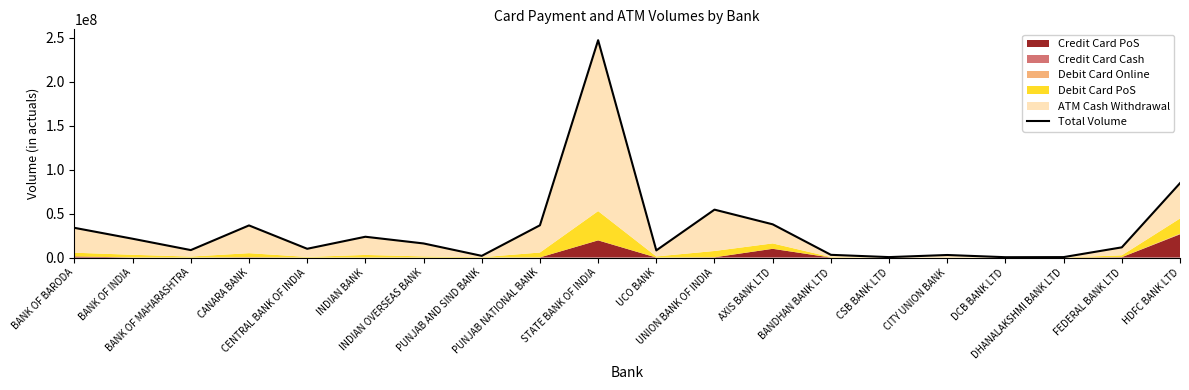

What is the label of the 5th point from the left?

CENTRAL BANK OF INDIA